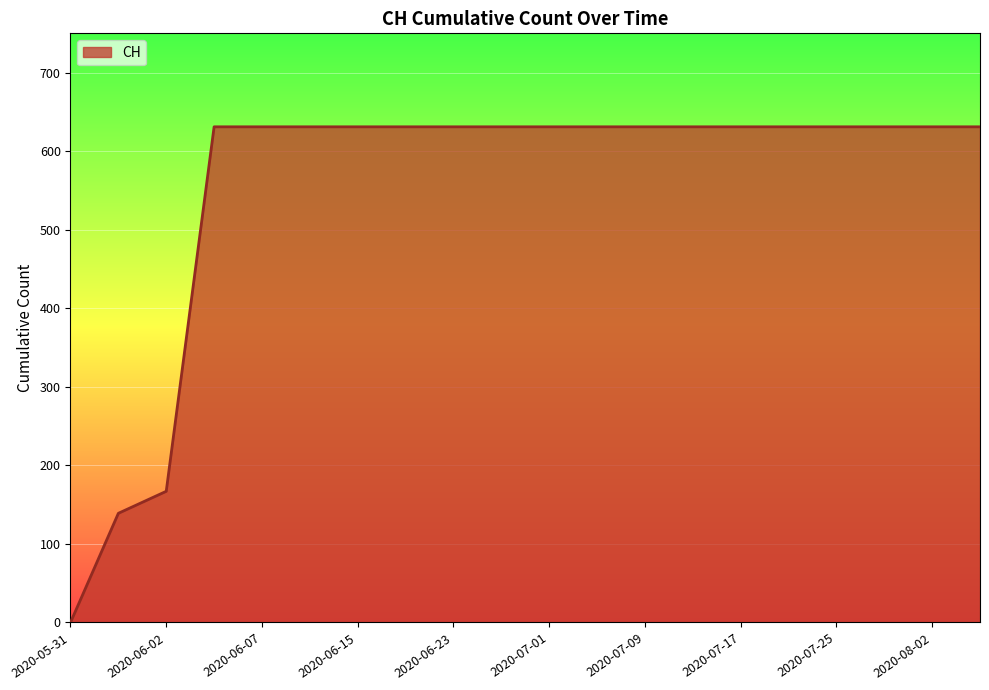

What is the greatest value displayed?

631